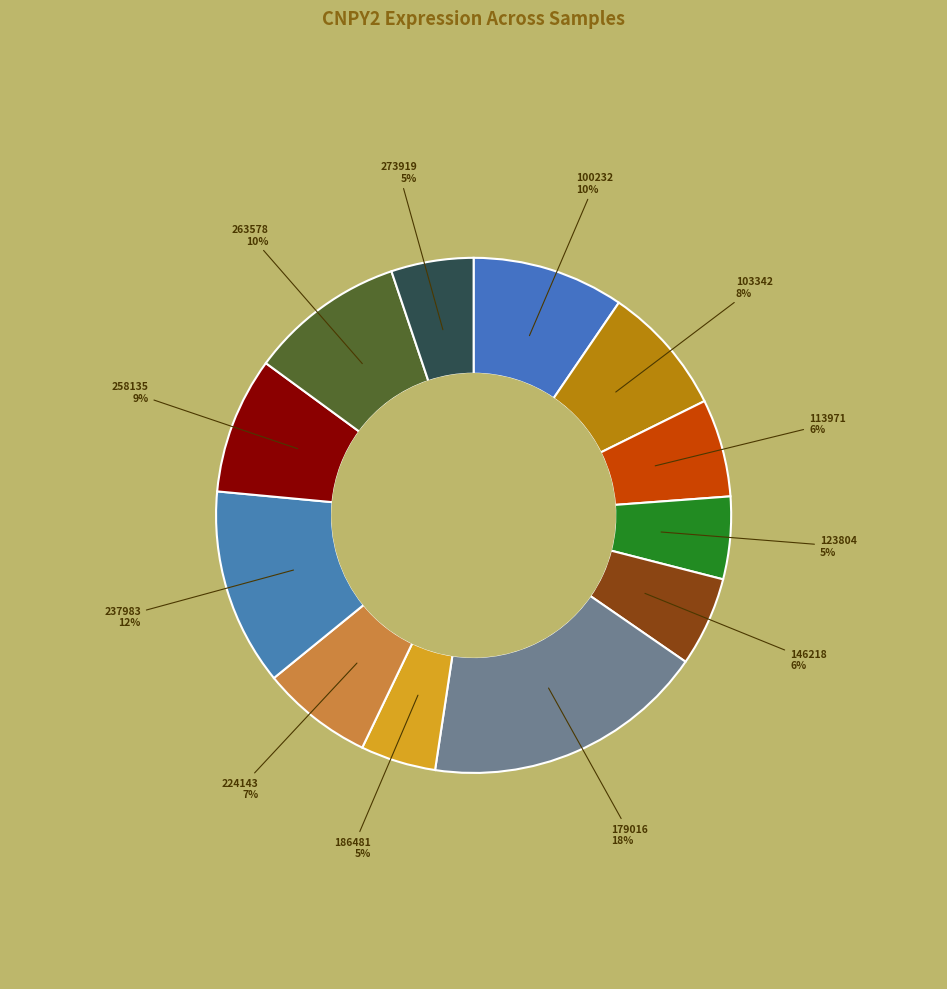

Is there a majority slice in this chart?

No